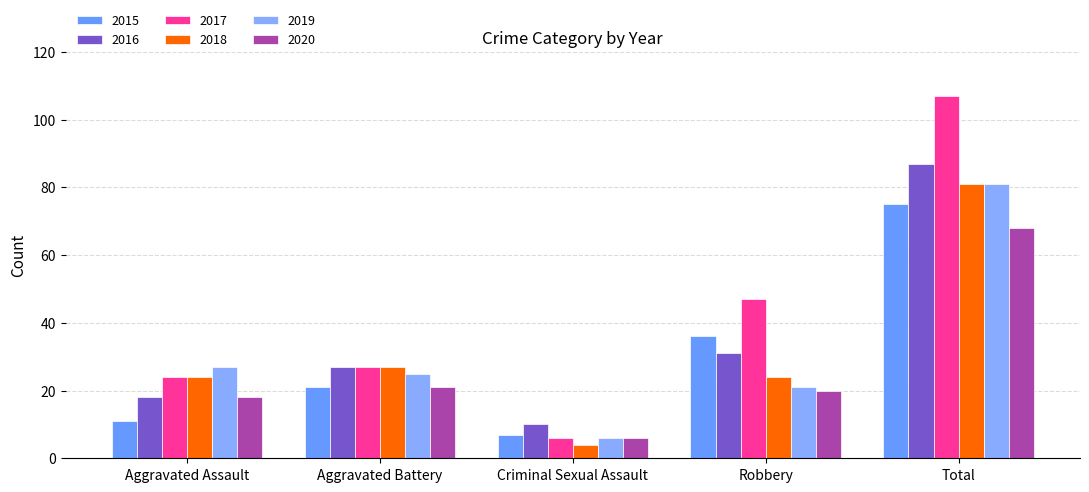

Is it true that 2020 equals 38 at Aggravated Battery?

False